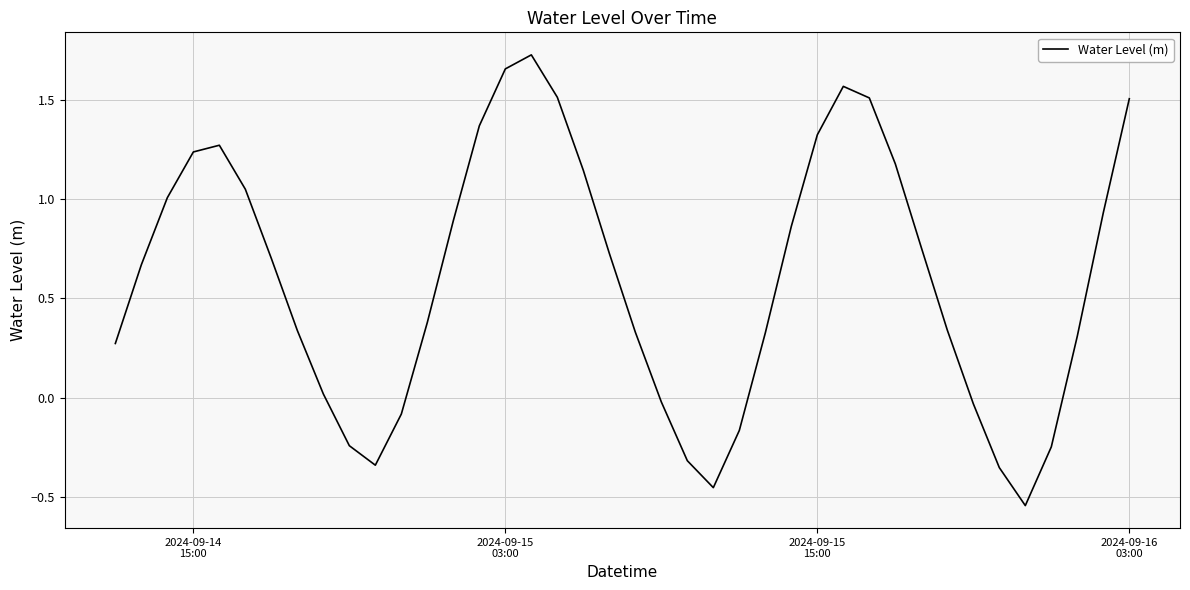

What is the difference between the maximum and minimum values?

2.3